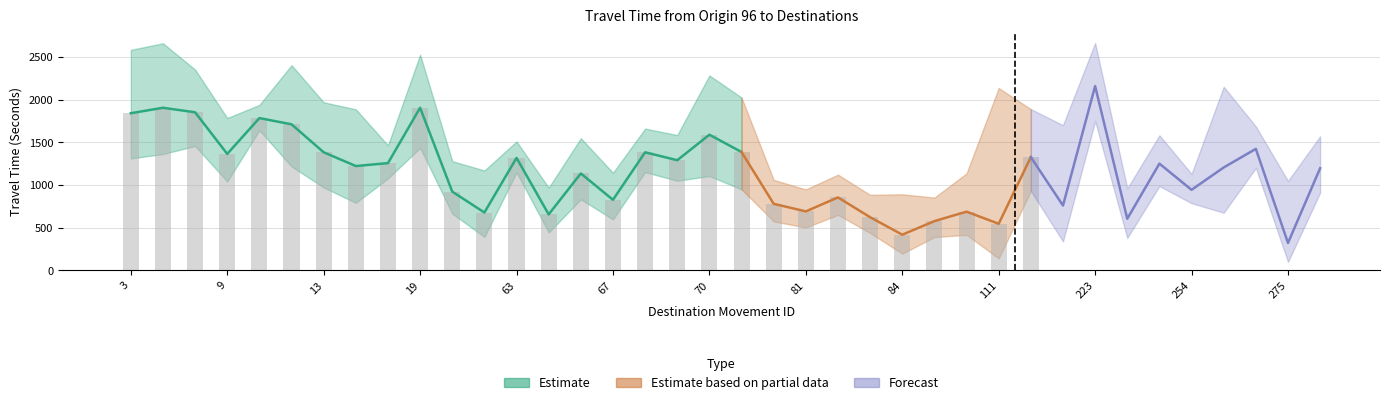

True or false: Lower Bound has a value of 831 at 65.

True